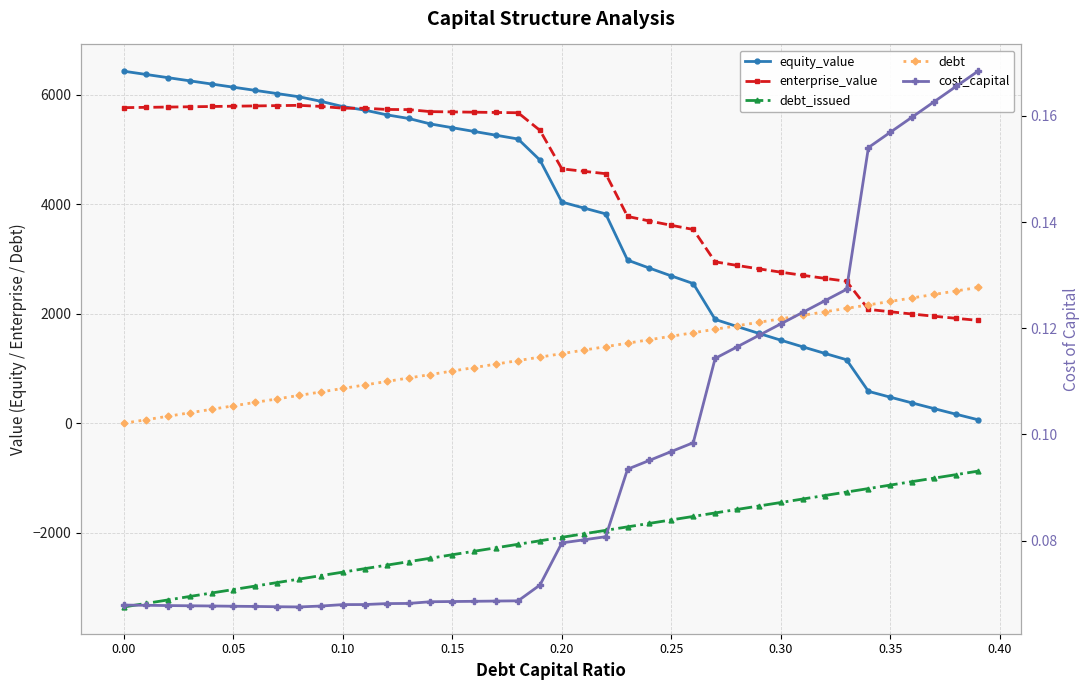

True or false: cost_capital and enterprise_value intersect in this chart.

False